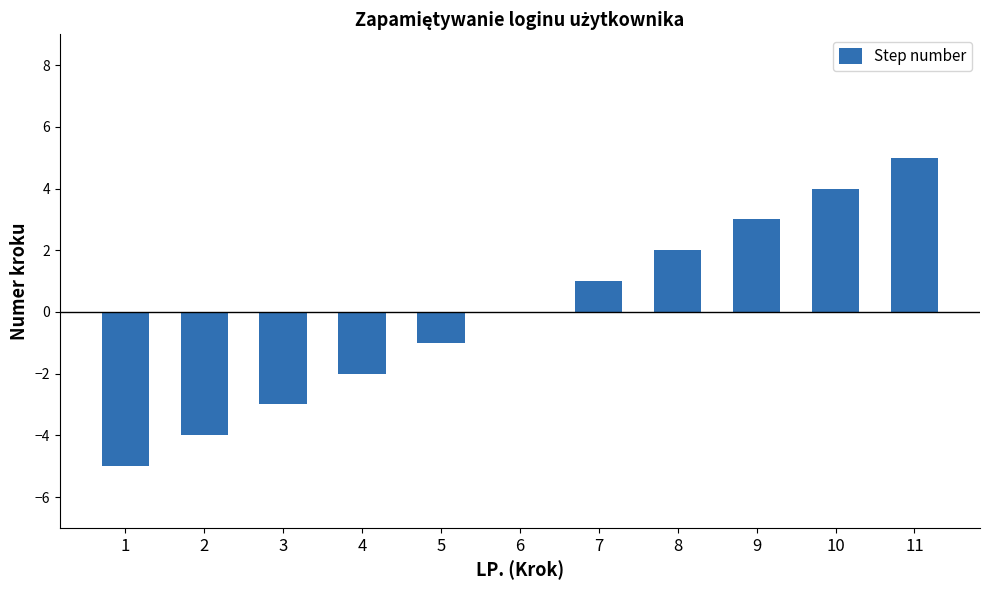

What is the sum of the values at 7 and 8?

3